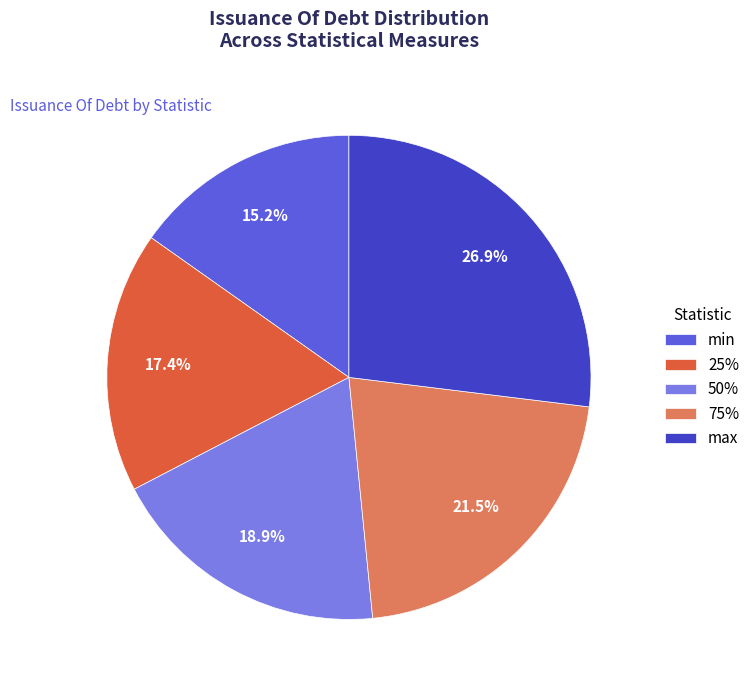

Rank the categories by value from highest to lowest.

max, 75%, 50%, 25%, min